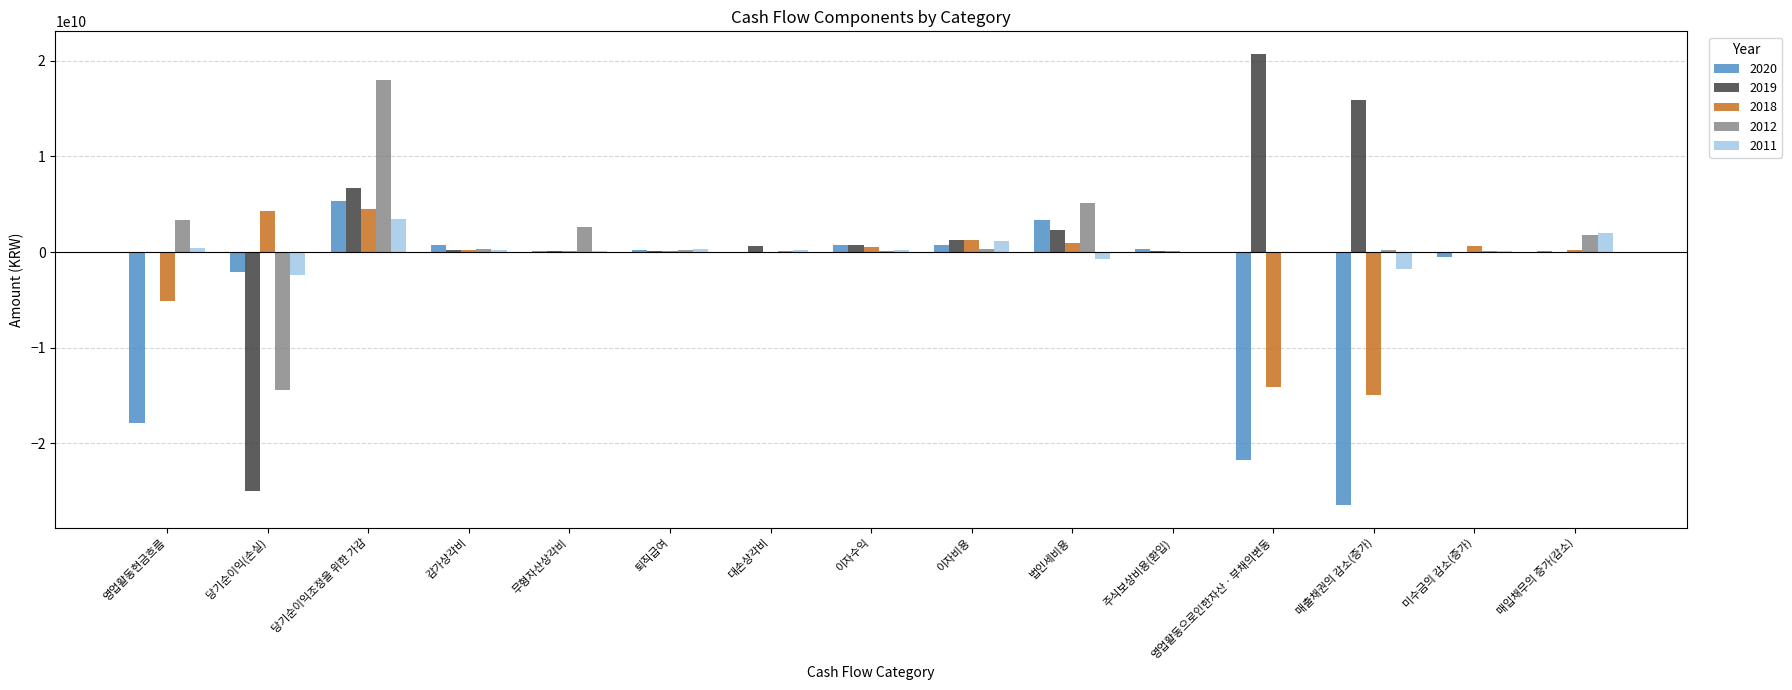

At which category is the sum across all series the highest?

당기순이익조정을 위한 가감